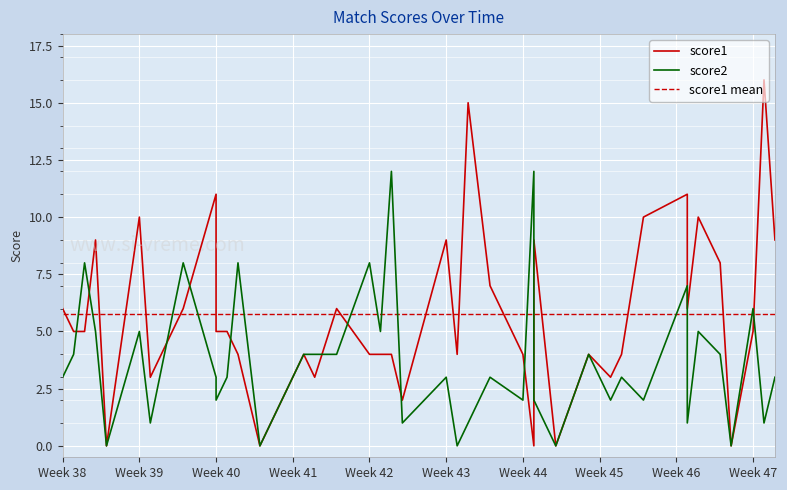

Rank the series by their average value, from lowest to highest.

score2, score1